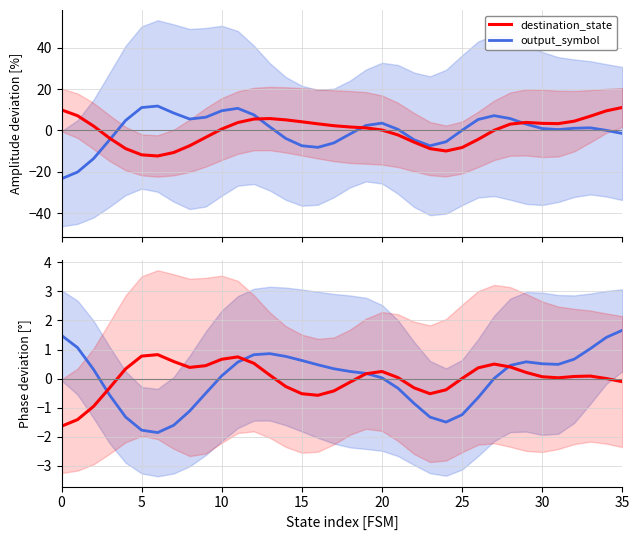

How many intersections are there between destination_state and output_symbol?

4